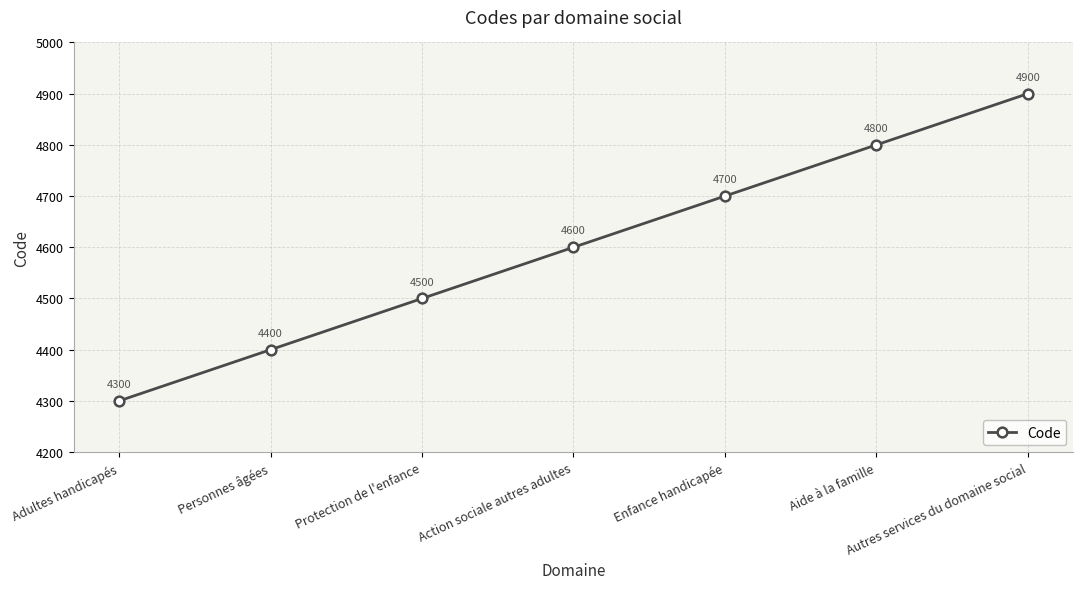

What is the value of the 2nd point from the left?

4400